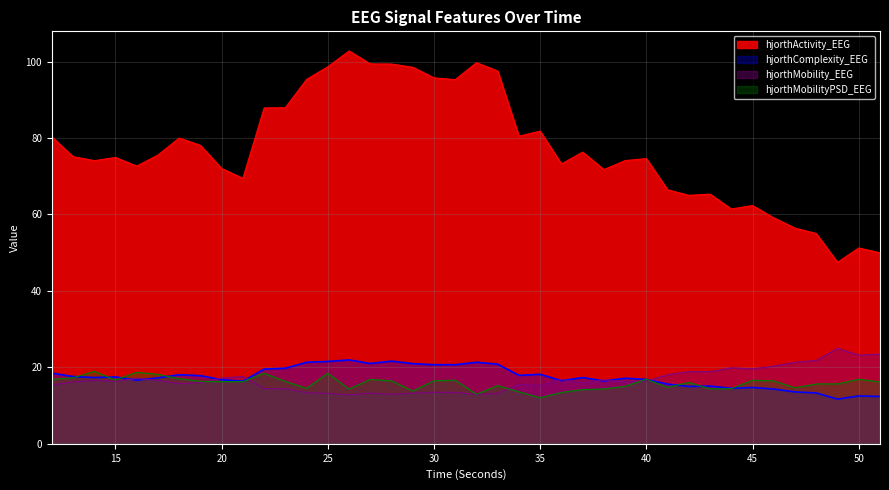

Is it true that hjorthMobilityPSD_EEG equals 13.8 at 29?

True